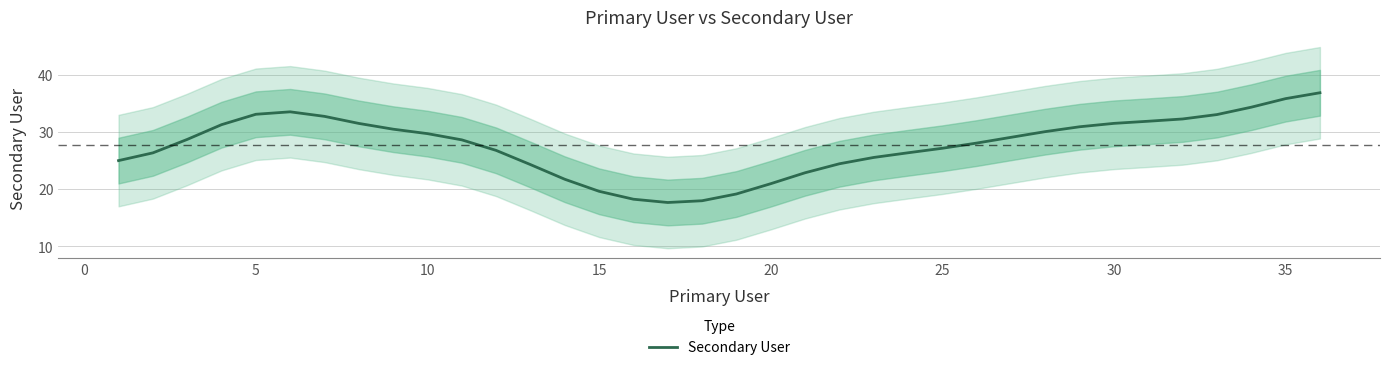

What is the difference between the second highest and second lowest values?

17.9